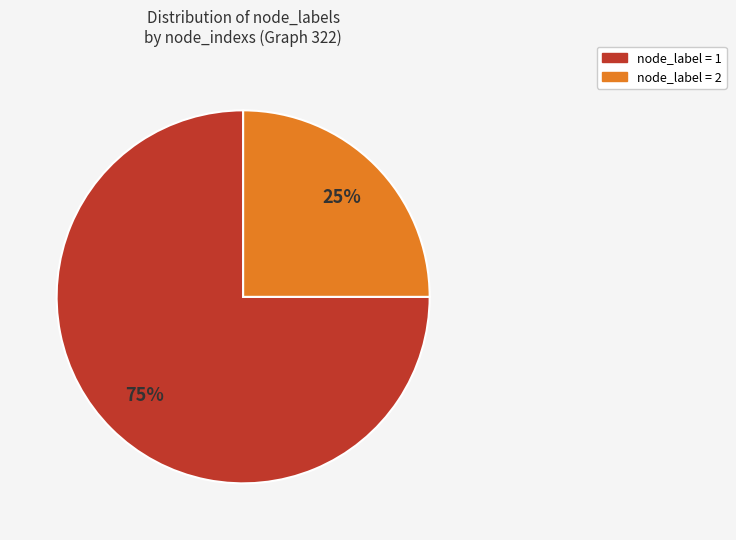

To the nearest percent, what is the average slice percentage?

50%